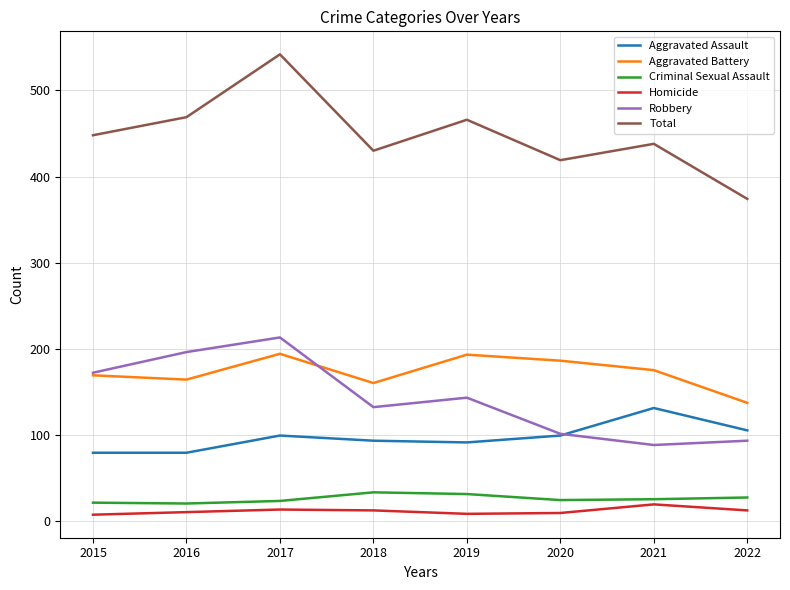

How many interior local valleys does the Robbery series have?

2